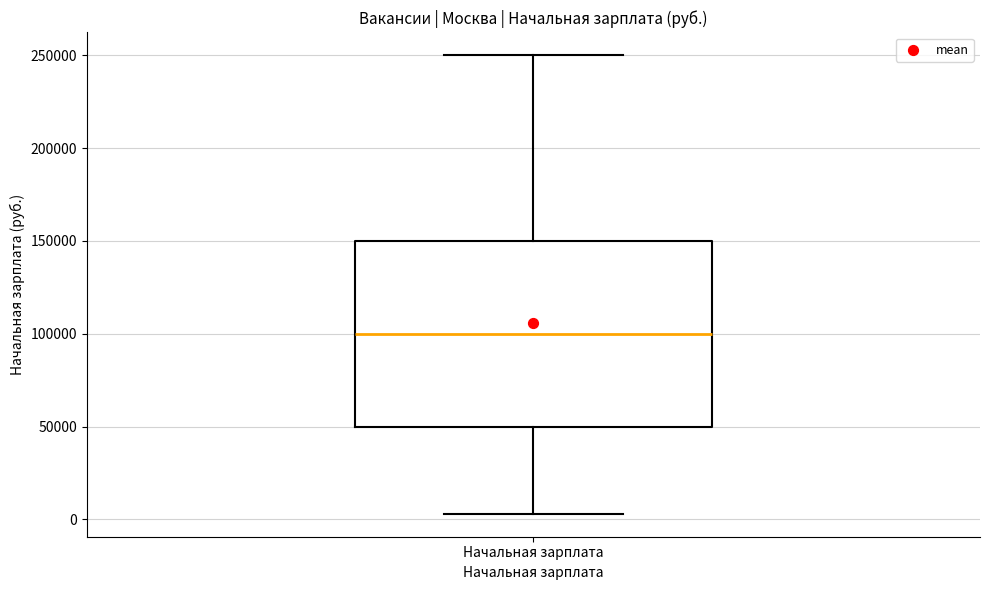

Read this box plot against the y-axis: the position of the median line, the range covered by the box, and the ends of both whiskers. The values are not printed on the chart, so give them approximately, as read against the axis.

median 100000, box 50000 to 150000, whiskers 5000 to 250000